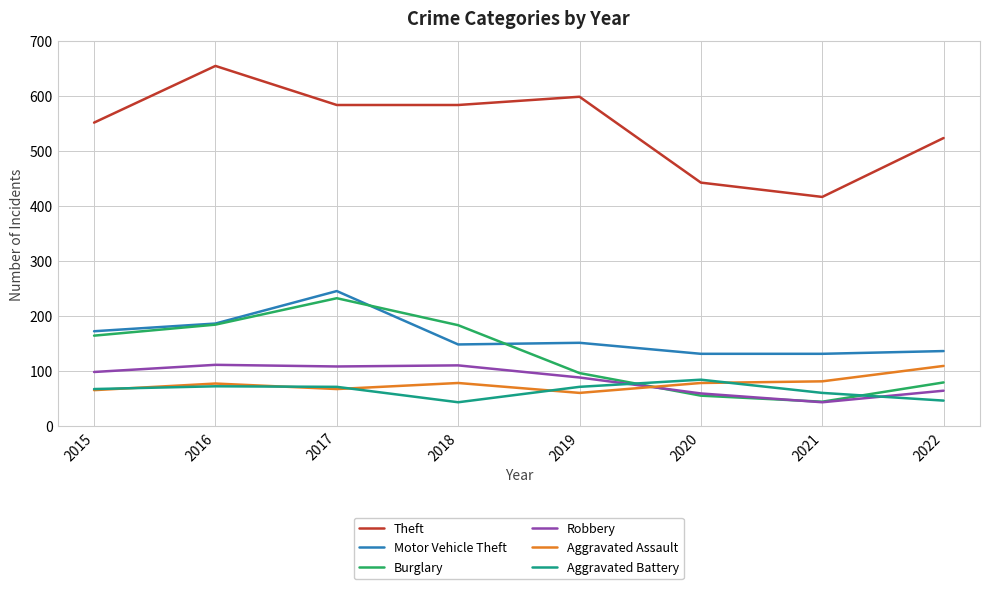

True or false: Aggravated Assault and Robbery intersect in this chart.

True